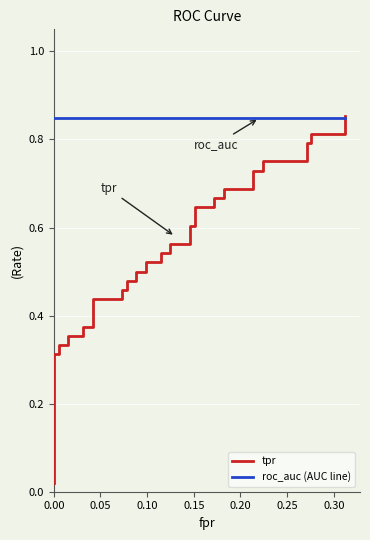

The roc_auc (AUC line) series shows 0.6 at 33. True or false?

False